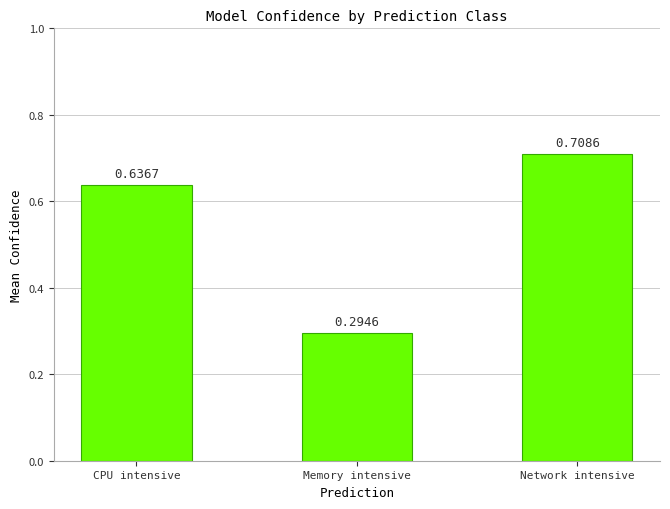

Where is the data nearest to the value 0?

Memory intensive